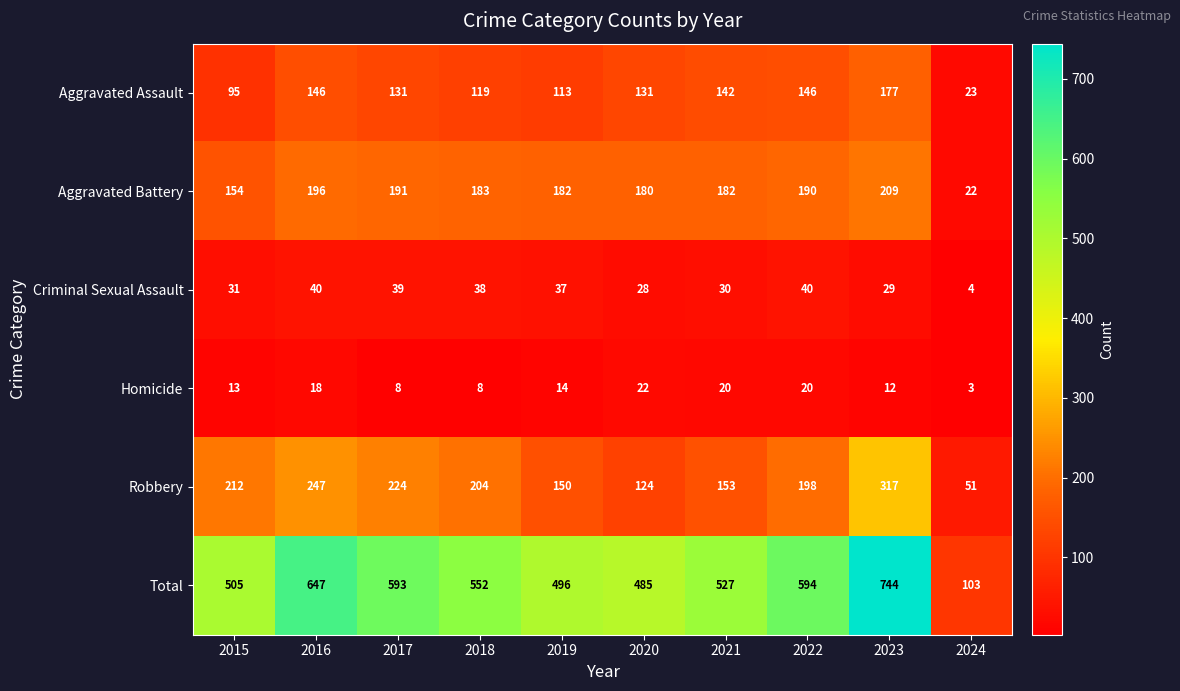

How many categories are shown in the chart?

10